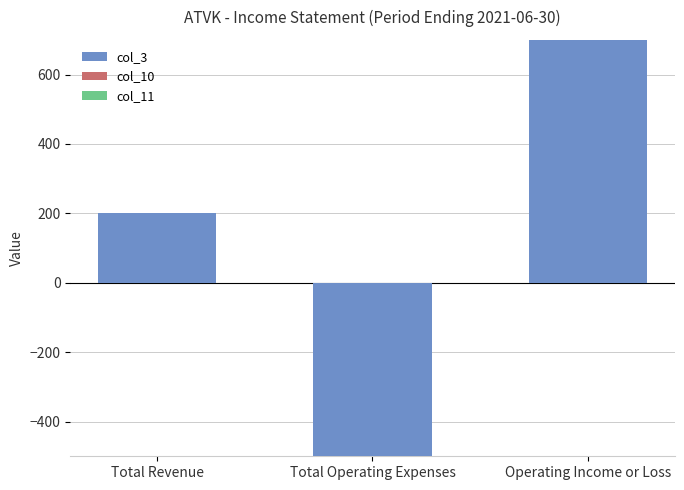

What is the maximum value shown in the chart?

700